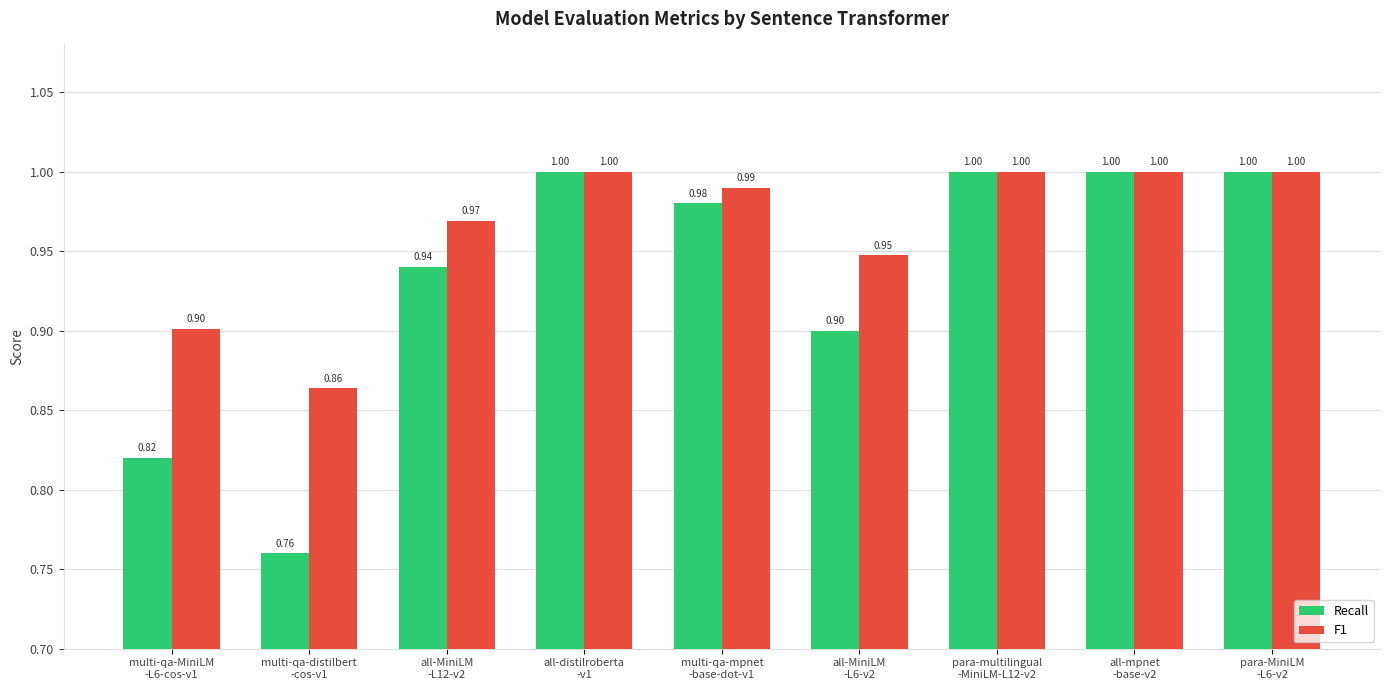

What is the difference between the Recall values at multi-qa-distilbert
-cos-v1 and multi-qa-mpnet
-base-dot-v1?

0.2